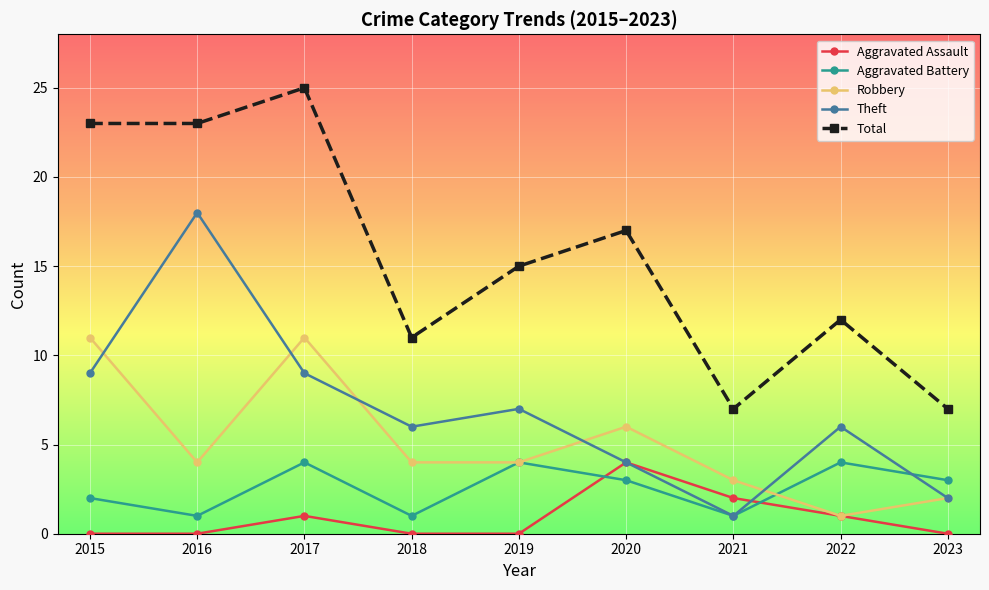

What is the value of the Aggravated Battery point at the 5th from the left?

4